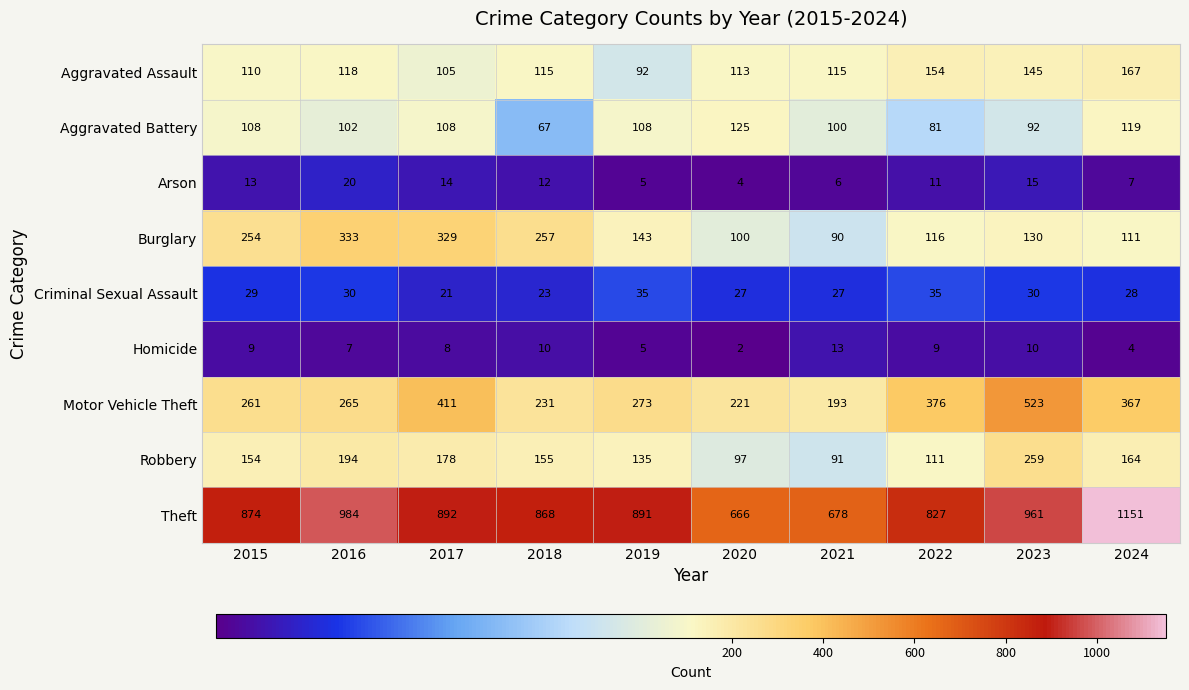

Which series has the largest total across all categories?

Theft